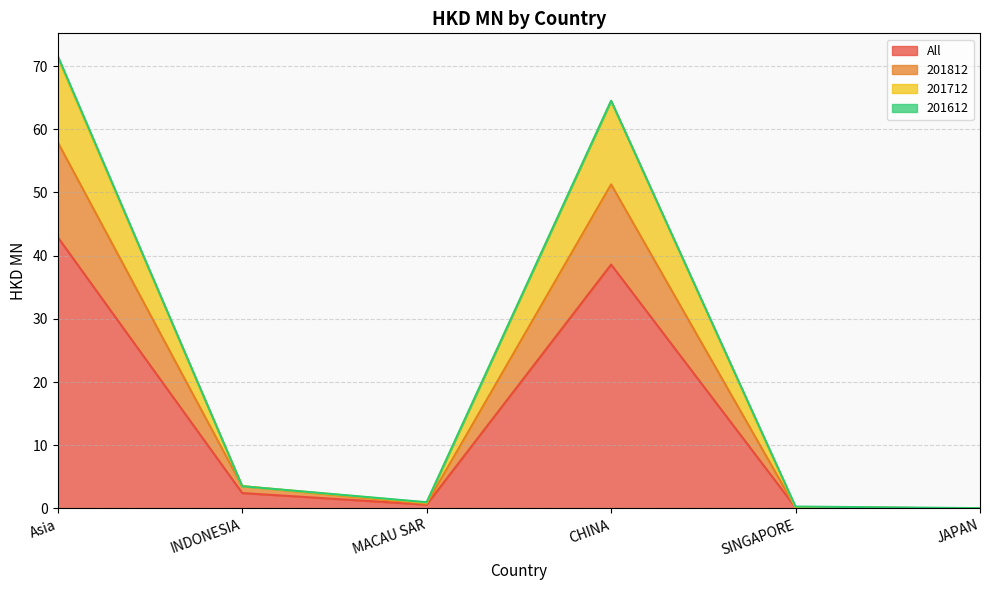

True or false: 201812 has a value of 3.5 at INDONESIA.

True